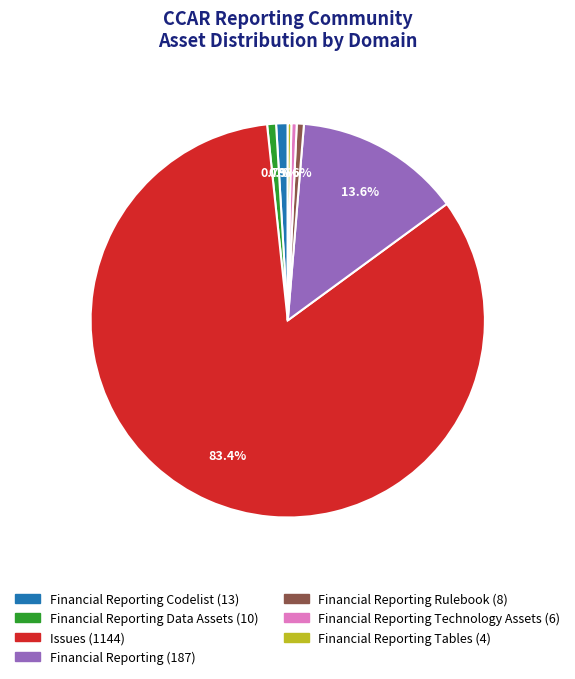

Is there any slice that represents more than half of the pie?

Yes